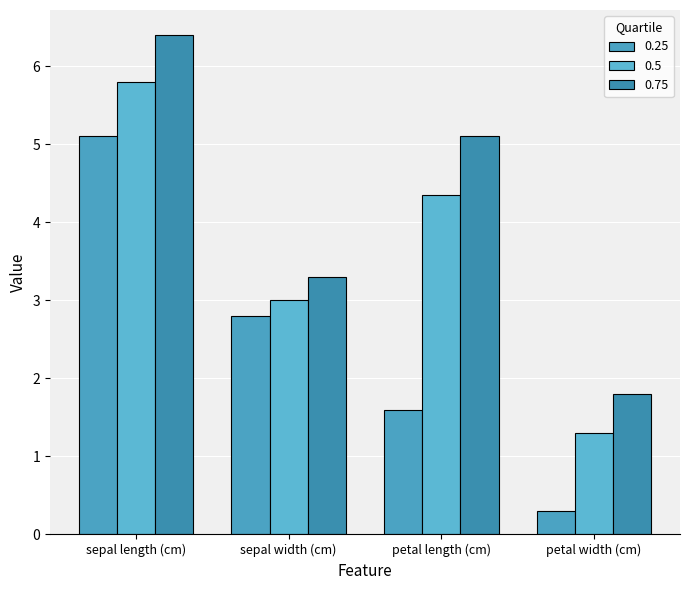

At how many categories does at least one series exceed 4?

2